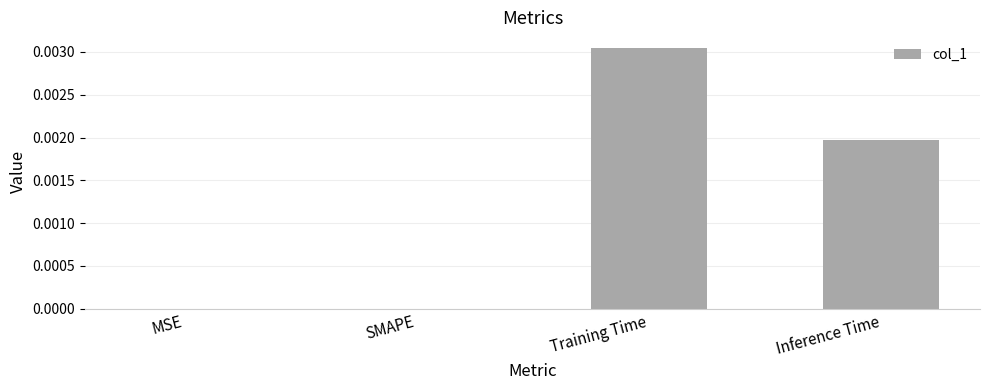

The value at SMAPE is 0.0. True or false?

True